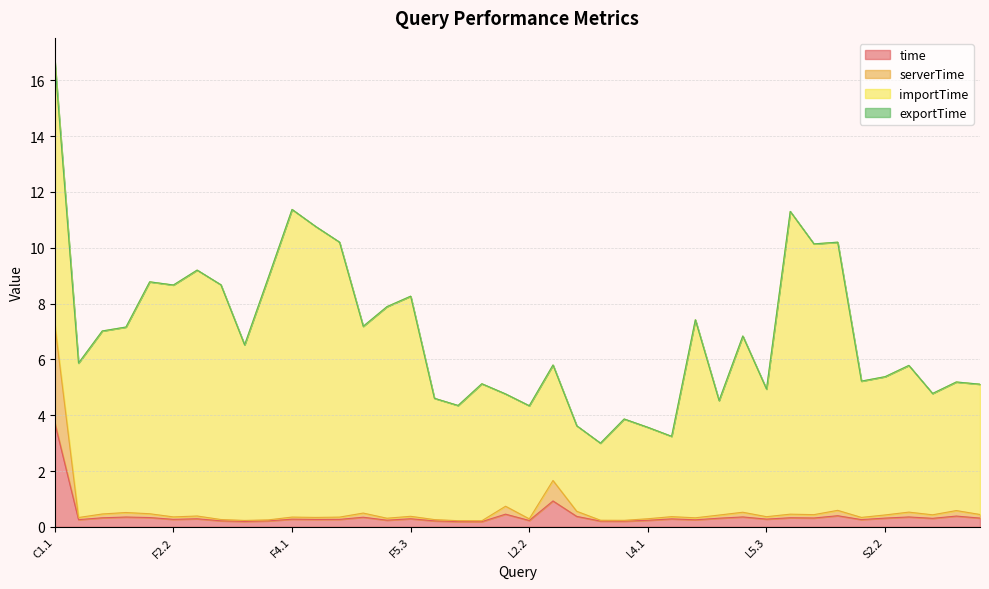

At which category is the sum across all series the highest?

C1.1